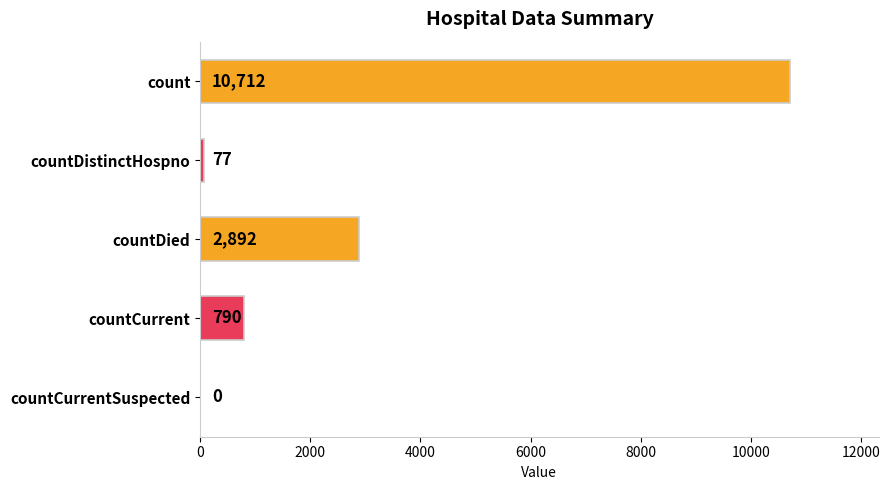

True or false: the data shows 895 at countDied.

False